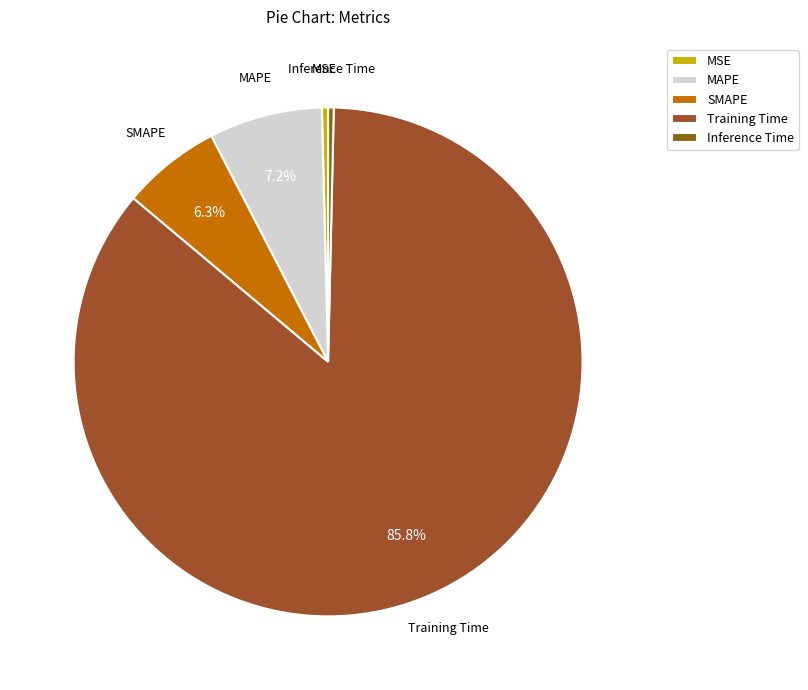

Which slice represents more than half of the pie?

Training Time